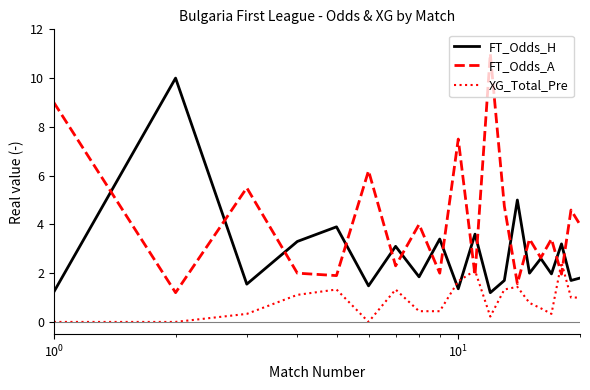

List the series in order of their peak value, lowest first.

XG_Total_Pre, FT_Odds_H, FT_Odds_A